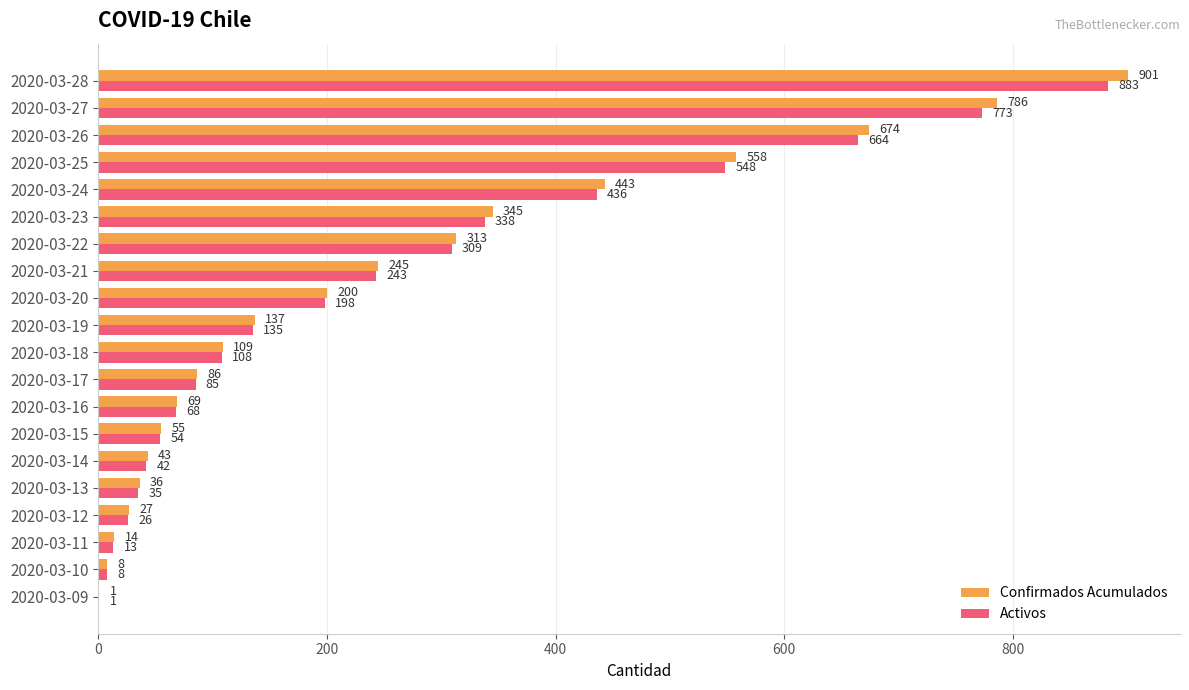

At which label is Confirmados Acumulados closest to 451?

2020-03-24